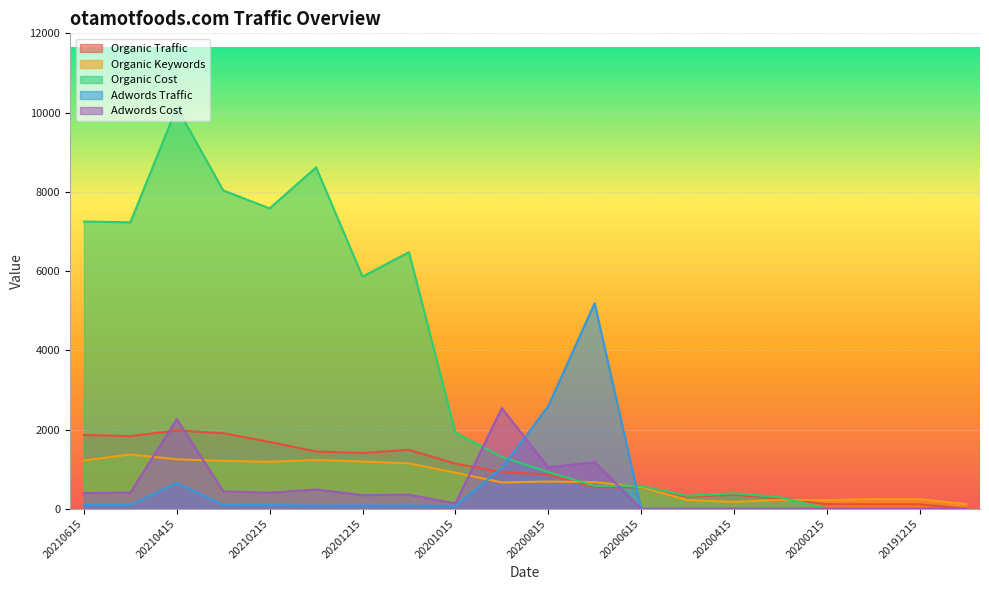

Where does the Adwords Cost series first go above 356?

20210615